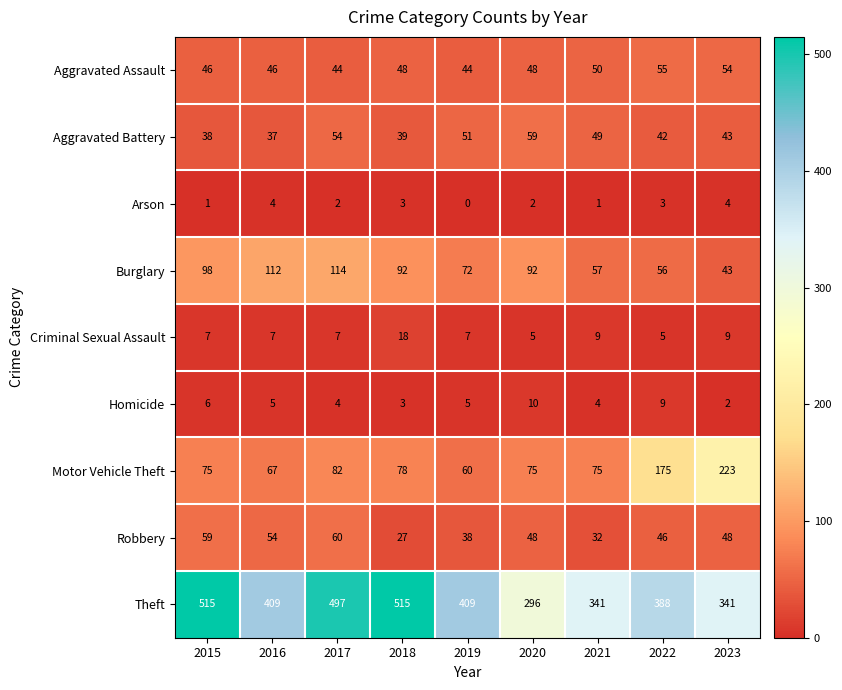

What is the highest value of the Motor Vehicle Theft series?

223